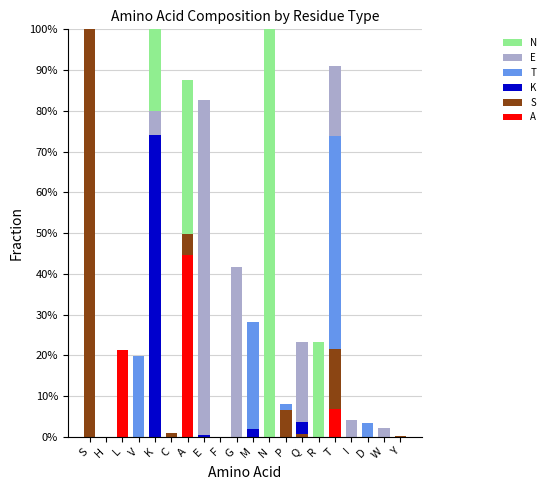

The N series shows -0.6 at S. True or false?

False